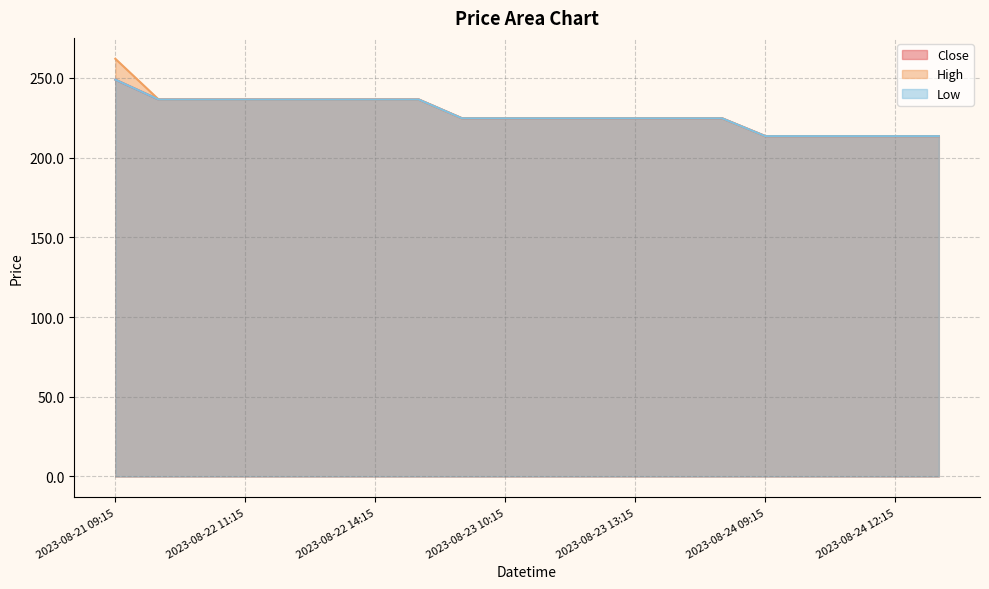

What is the difference between the Low values at 2023-08-23 13:15 and 2023-08-22 14:15?

11.8